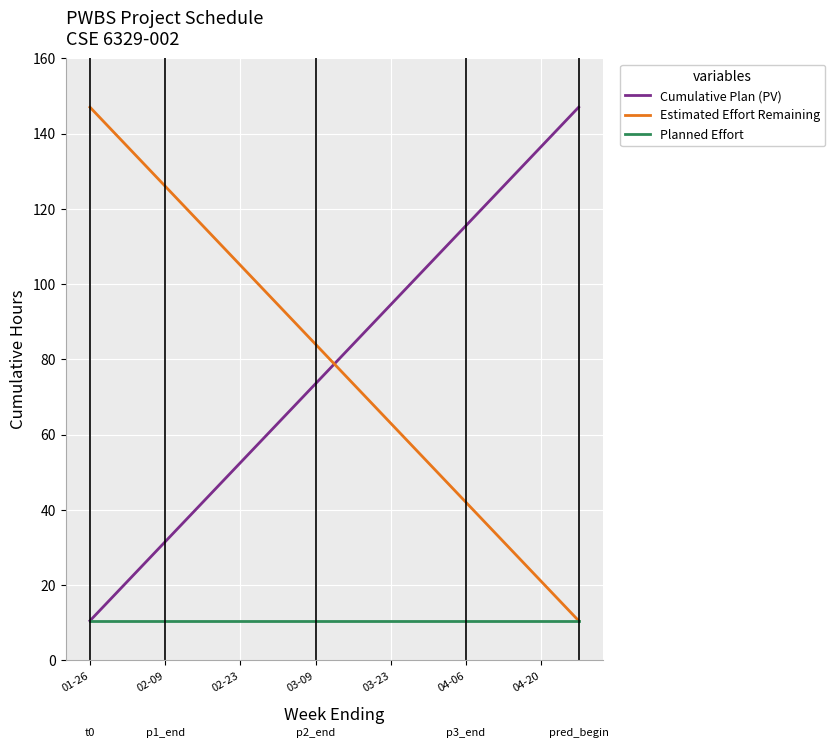

Which series ends up on top after the final intersection of Estimated Effort Remaining and Cumulative Plan (PV)?

Cumulative Plan (PV)